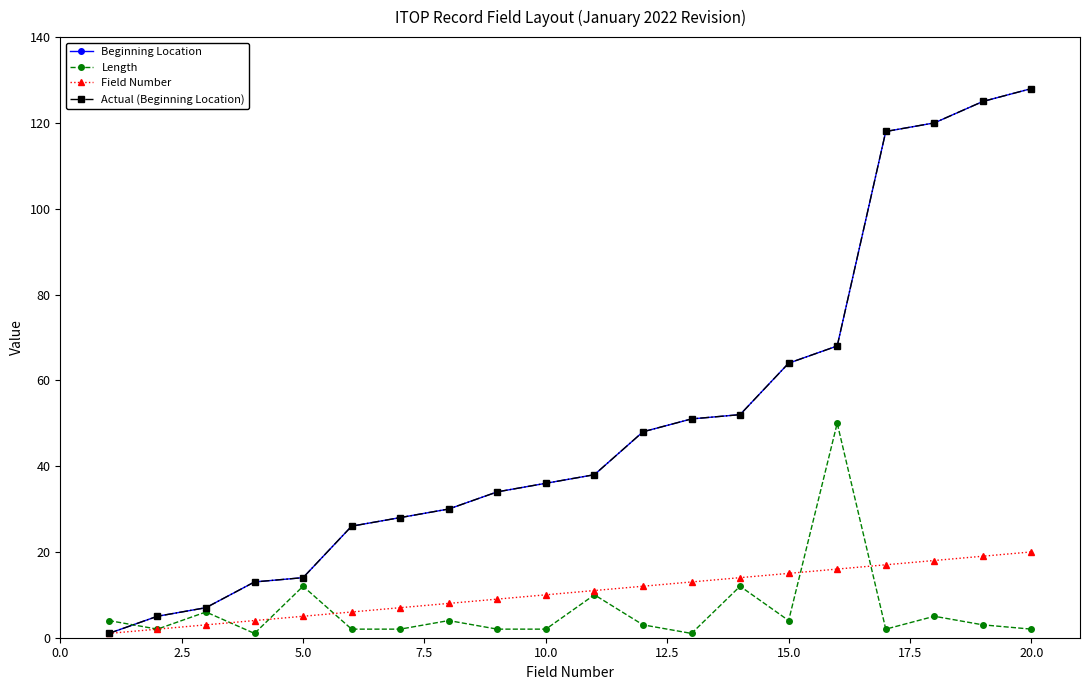

Is this an area chart (filled region under the line)?

No